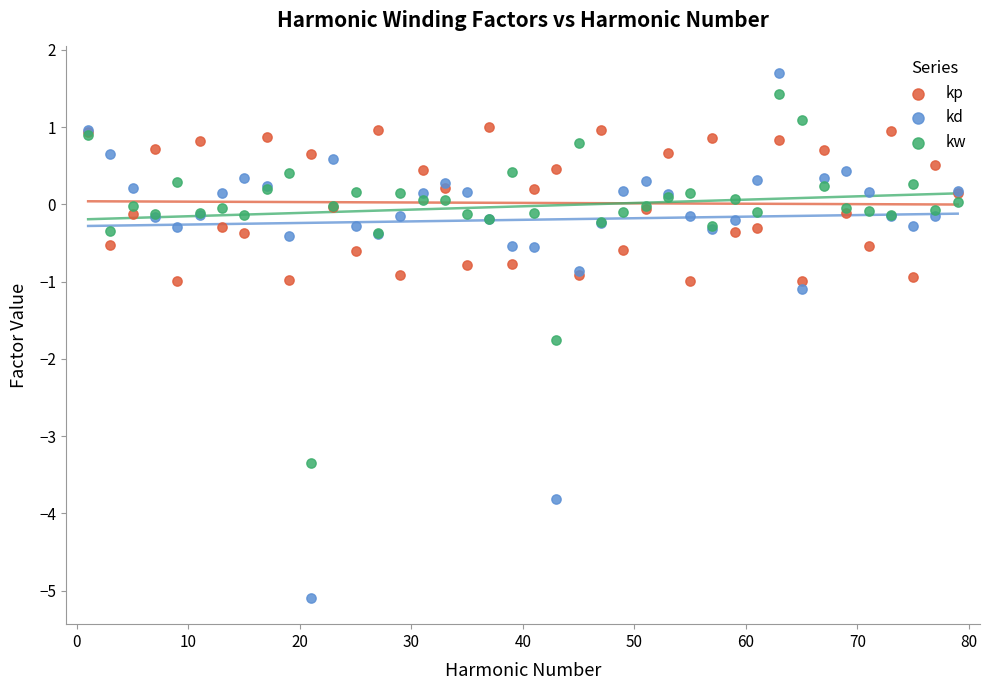

Which series has the largest Y range (max minus min)?

kd